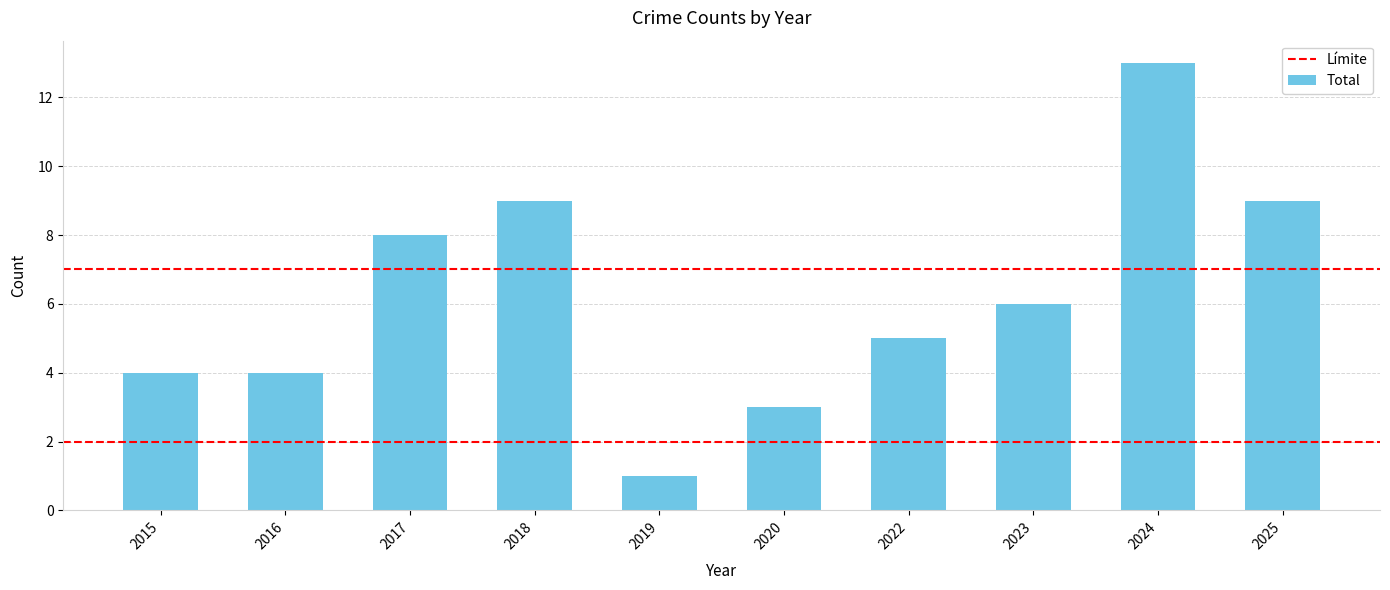

Which label corresponds to the smallest value in the chart?

2019